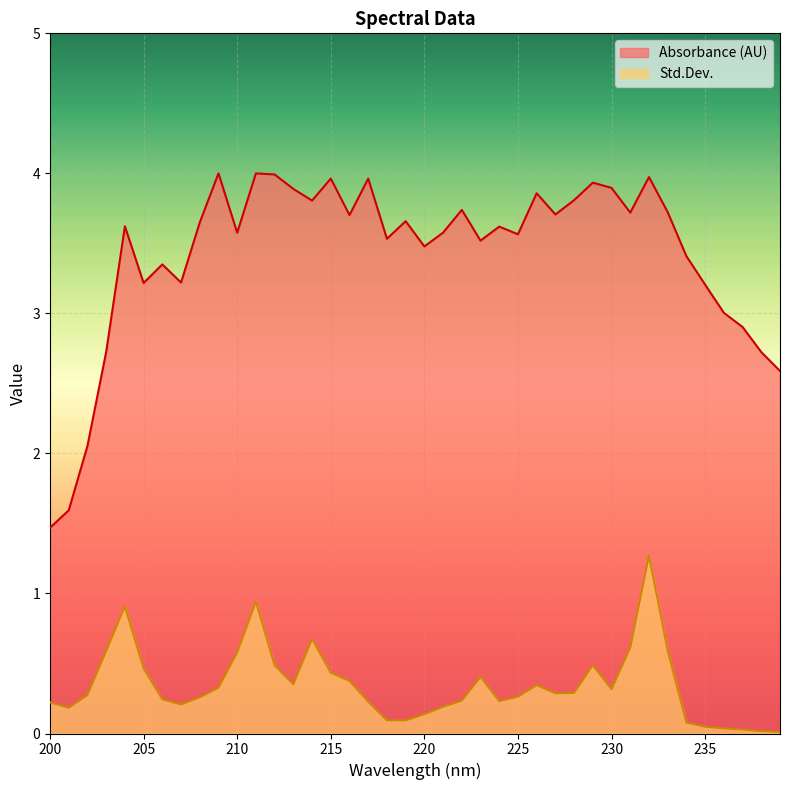

Does the chart display data point markers on the line(s)?

No